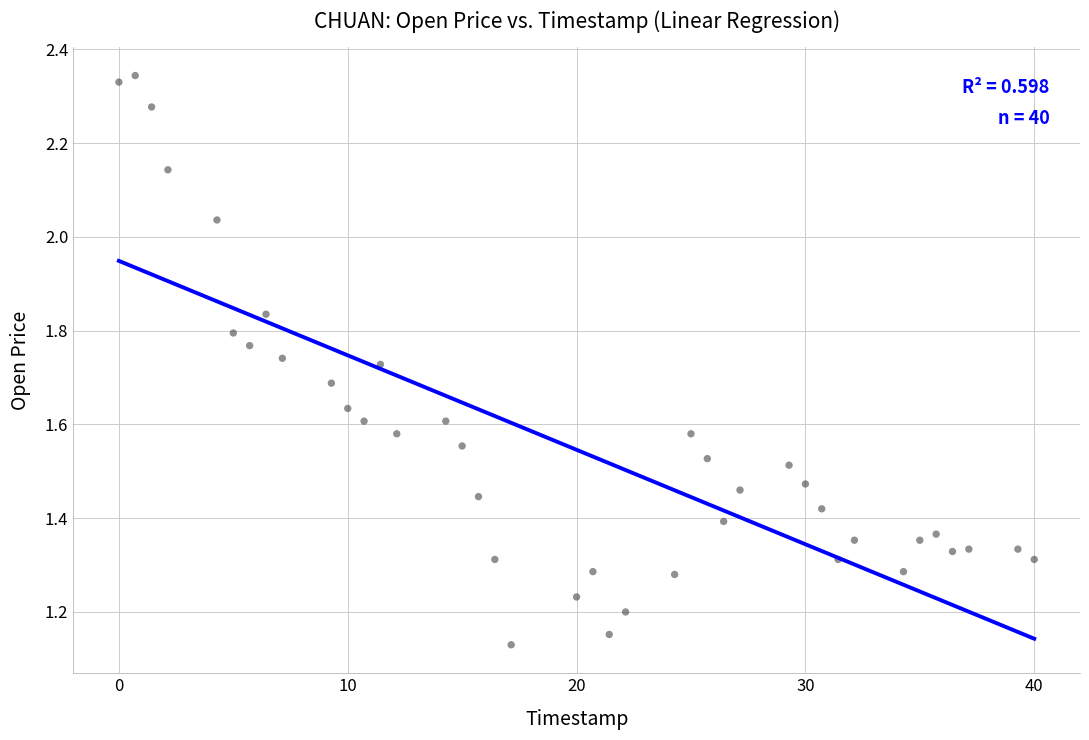

What is the range of X values (max minus min)?

40.0